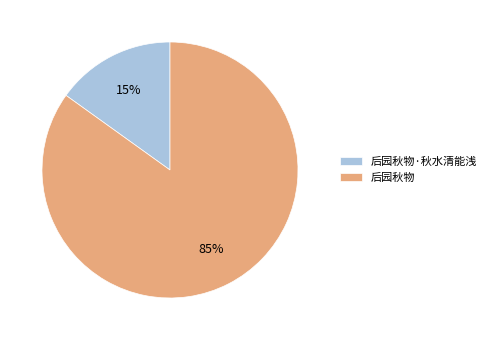

Is the sum of 后园秋物·秋水清能浅 and 后园秋物 greater than half?

Yes